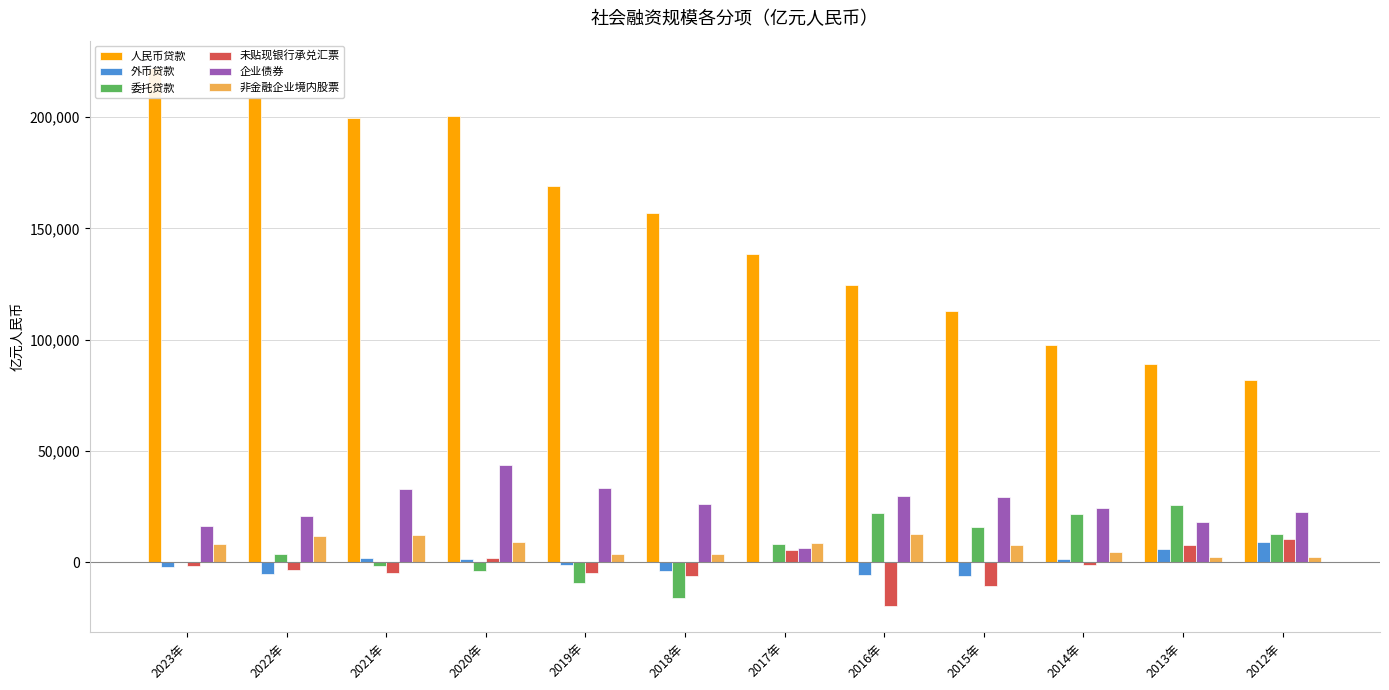

At which label is 外币贷款 closest to 1368?

2020年